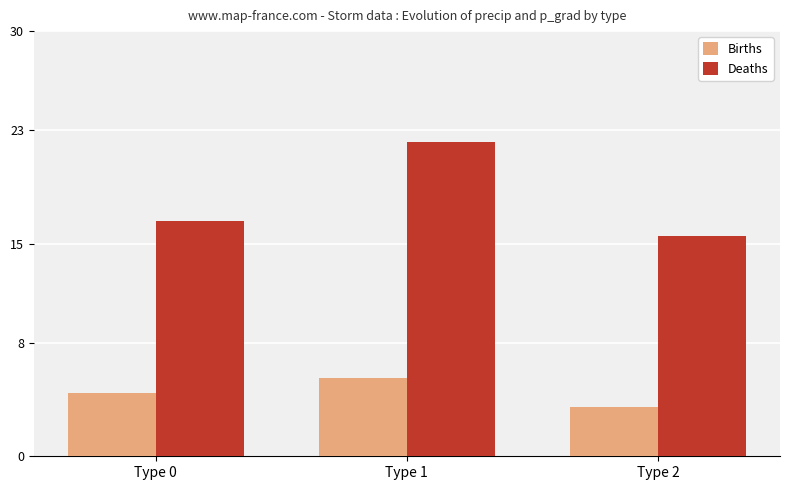

Which series has the largest total across all categories?

Deaths